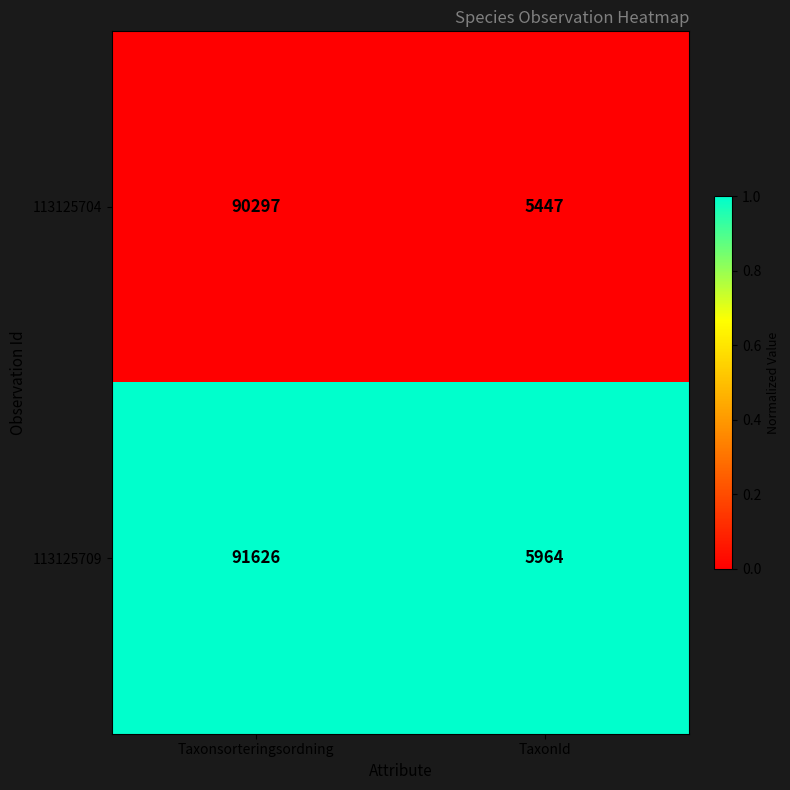

Rank the series by their average value, from highest to lowest.

113125709, 113125704